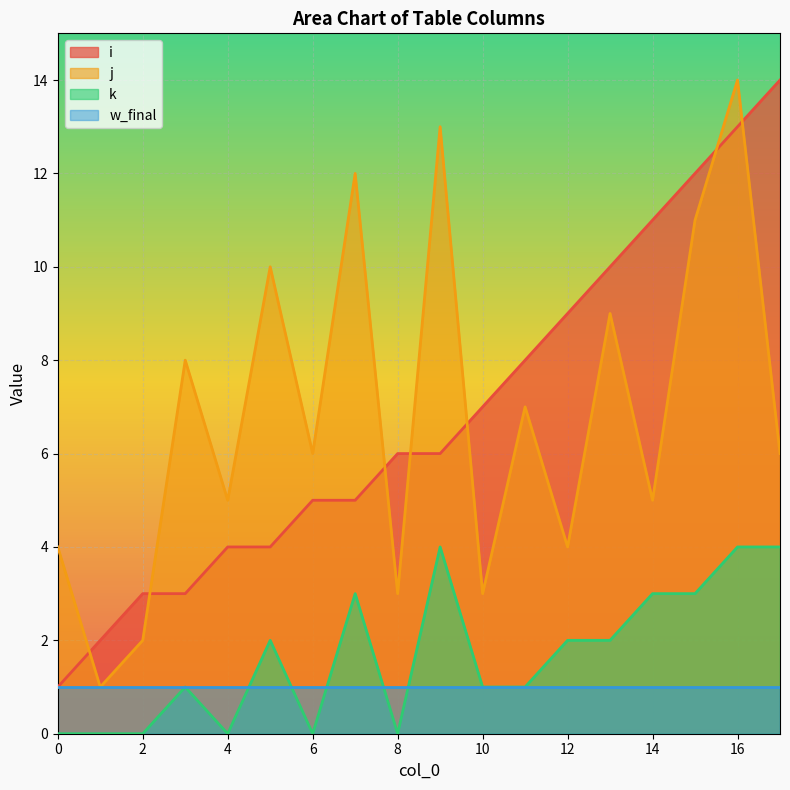

Which label corresponds to the largest value in the chart?

17